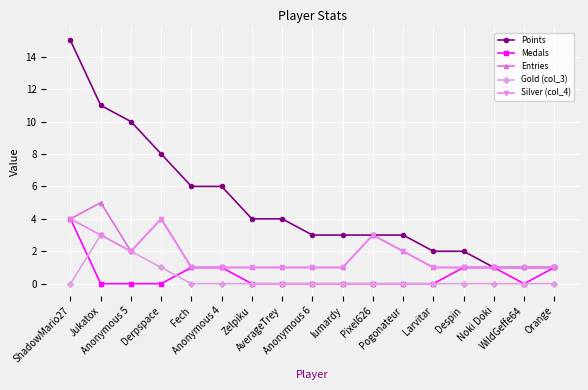

What is the minimum value for Points?

1